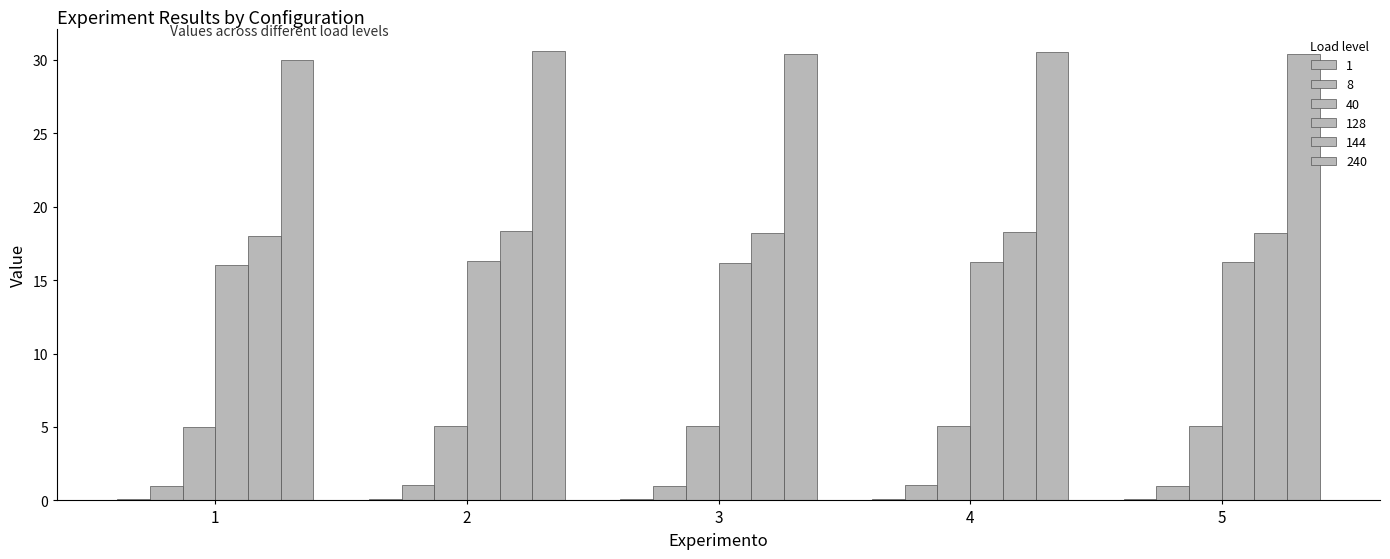

Is it true that 144 equals 18.2 at 5?

True